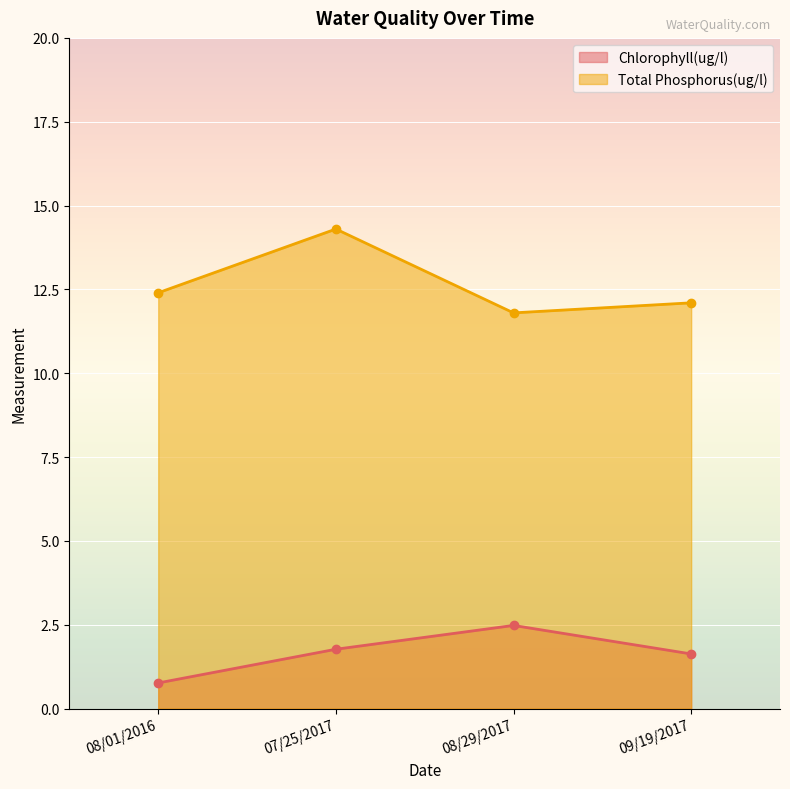

What position from the left is 09/19/2017?

4